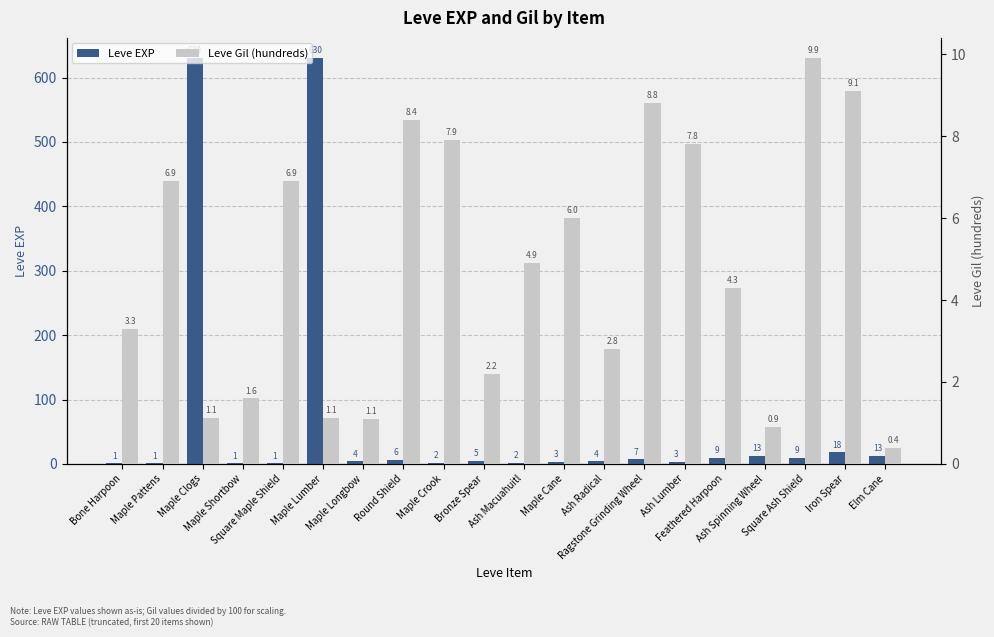

Which series has the largest range (max minus min)?

Leve EXP